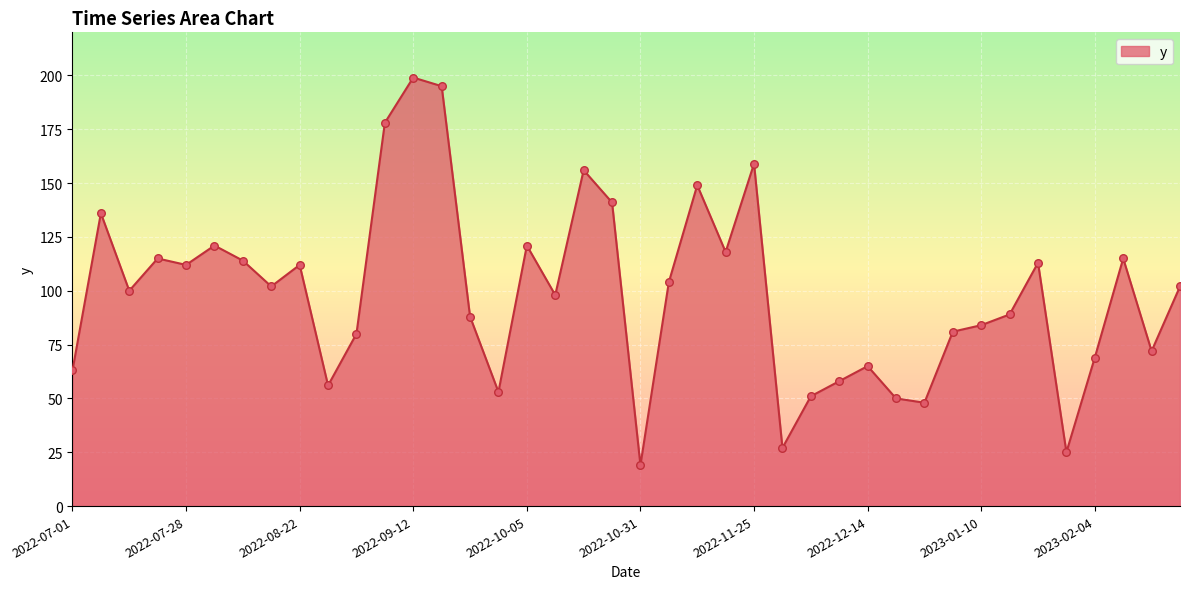

What is the maximum value shown in the chart?

199